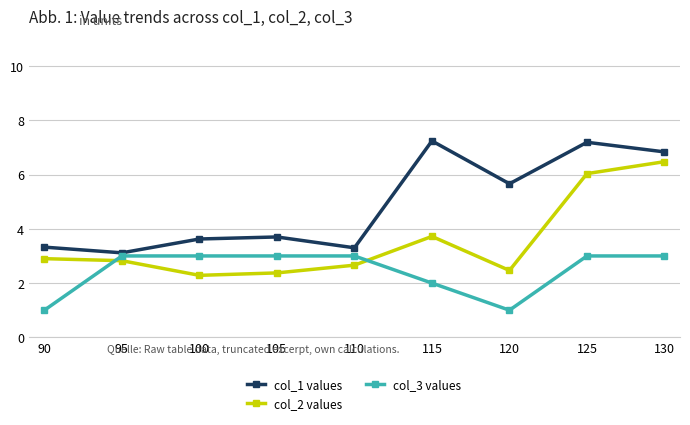

At which label is col_3 values closest to 2?

115